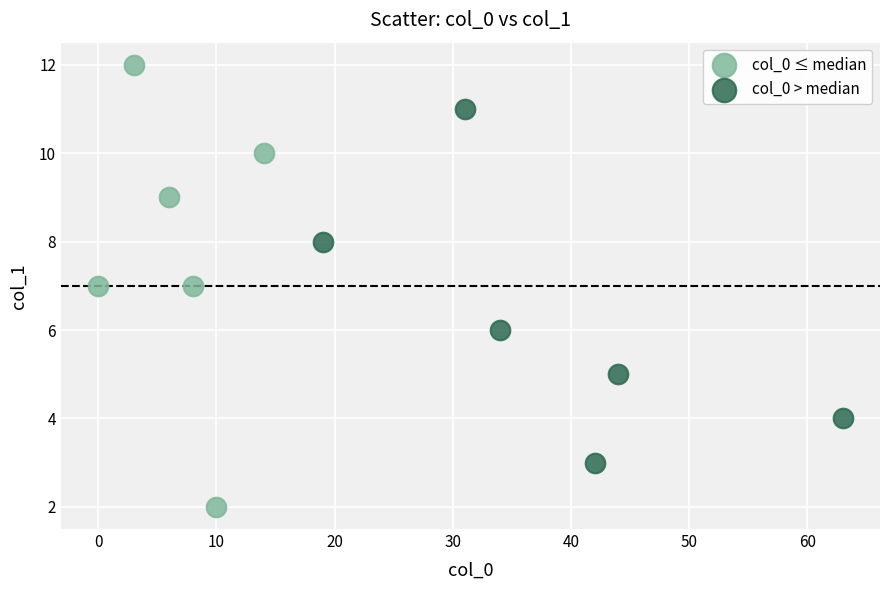

Which series contains the lowest Y value?

col_0 ≤ median